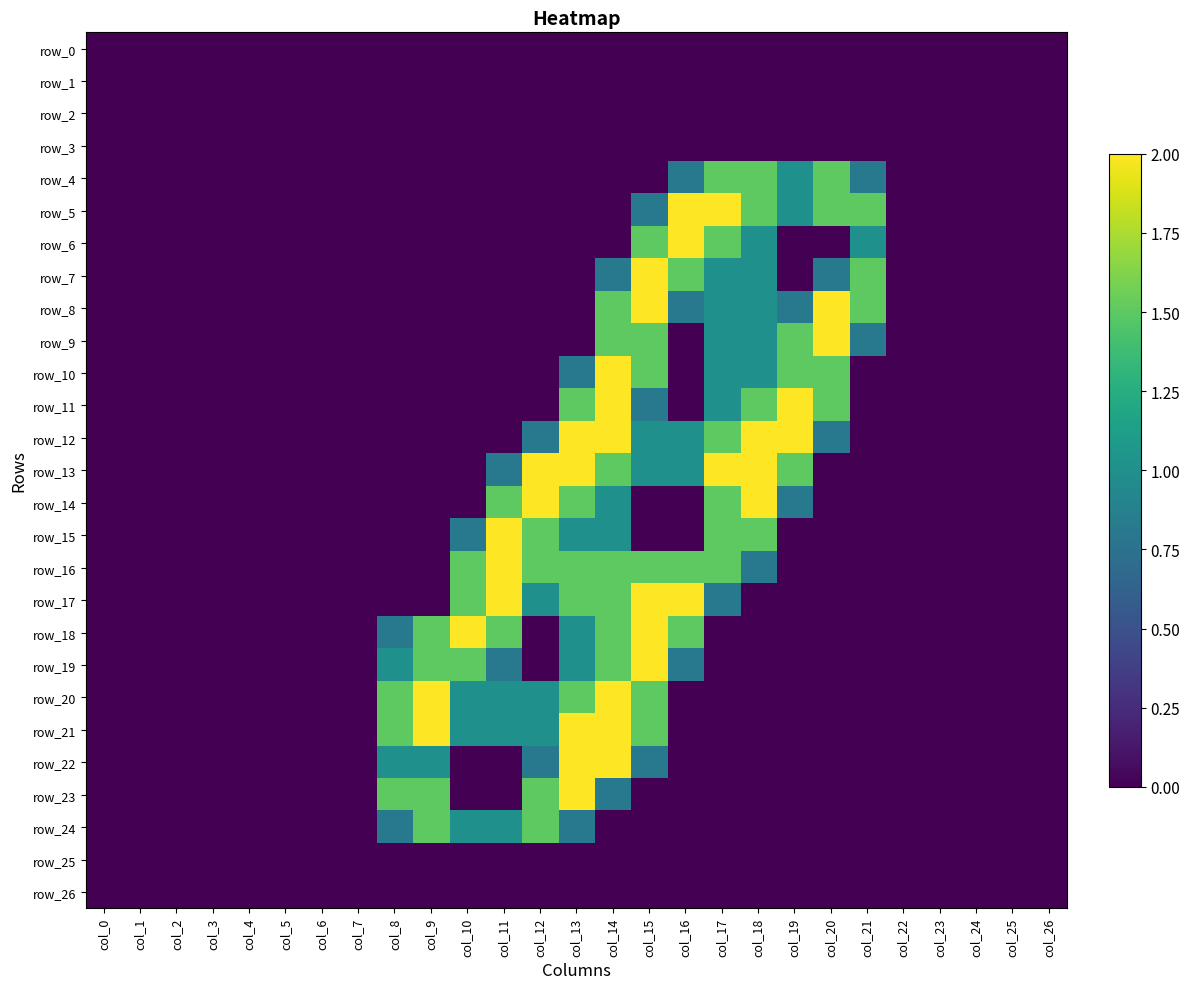

Rank the series by their maximum value, from highest to lowest.

row_5, row_6, row_7, row_8, row_9, row_10, row_11, row_12, row_13, row_14, row_15, row_16, row_17, row_18, row_19, row_20, row_21, row_22, row_23, row_4, row_24, row_0, row_1, row_2, row_3, row_25, row_26